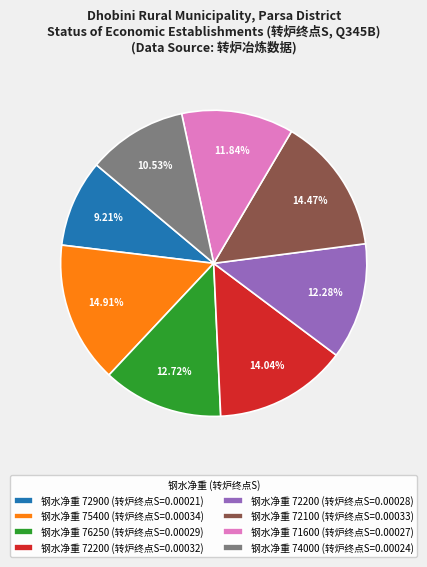

How many segments does this pie chart have?

8